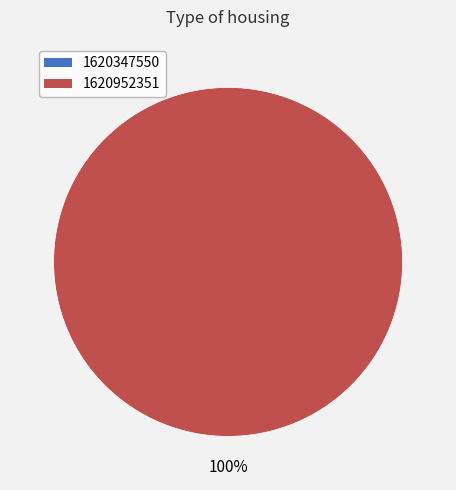

How many slices are in this pie chart?

2